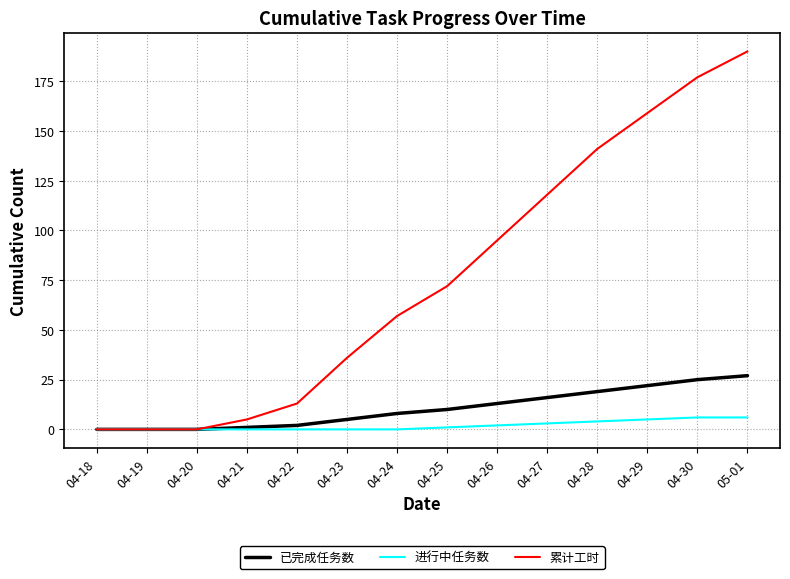

What is the highest value of the 已完成任务数 series?

27